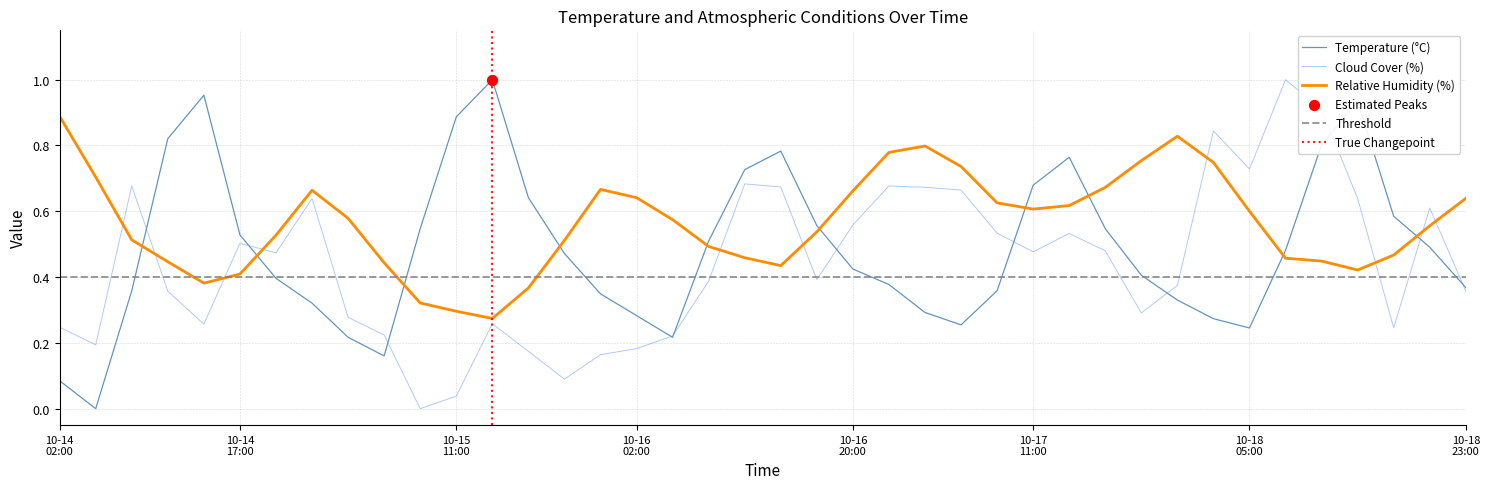

Is the value of Cloud Cover (%) at 2025-10-16 11:00 greater than the value of Temperature (°C) at 2025-10-18 11:00?

No